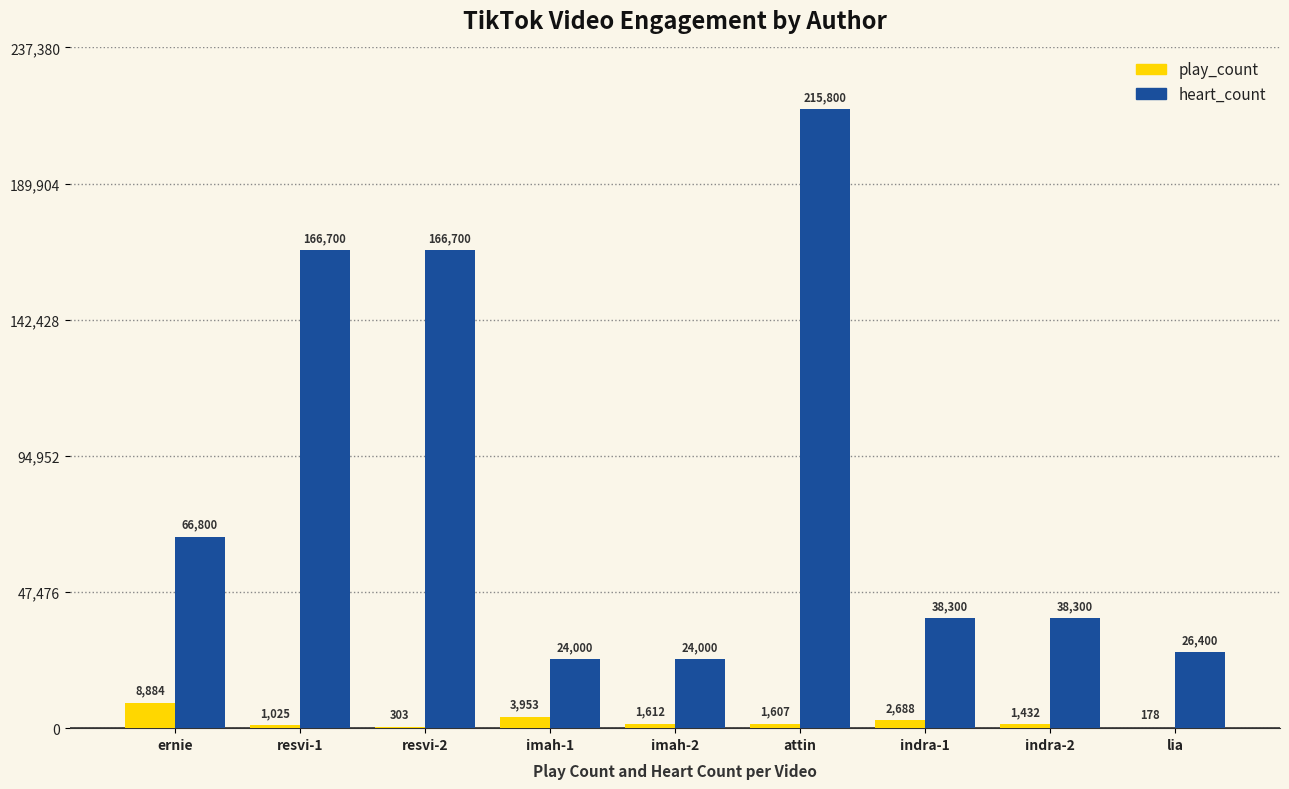

Reading right to left, what are all the values shown in this chart?

play_count: 178	1432	2688	1607	1612	3953	303	1025	8884
heart_count: 26400	38300	38300	215800	24000	24000	166700	166700	66800